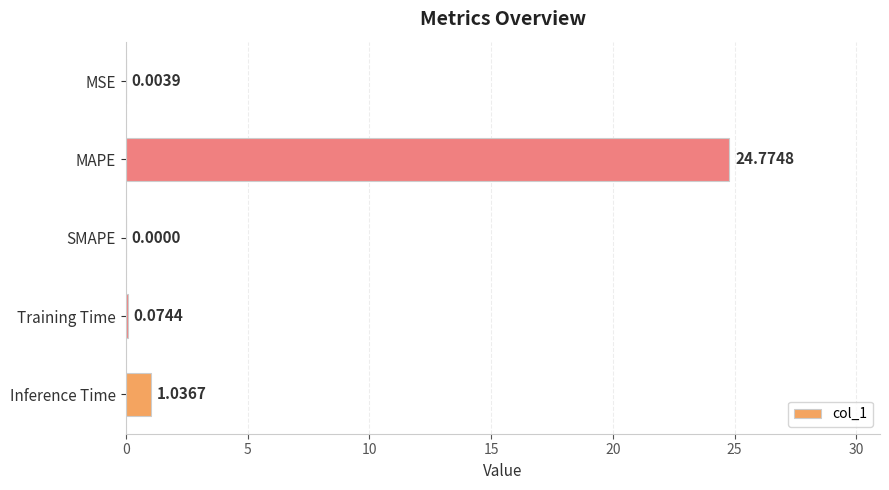

Which has a higher value, MSE or Inference Time?

Inference Time